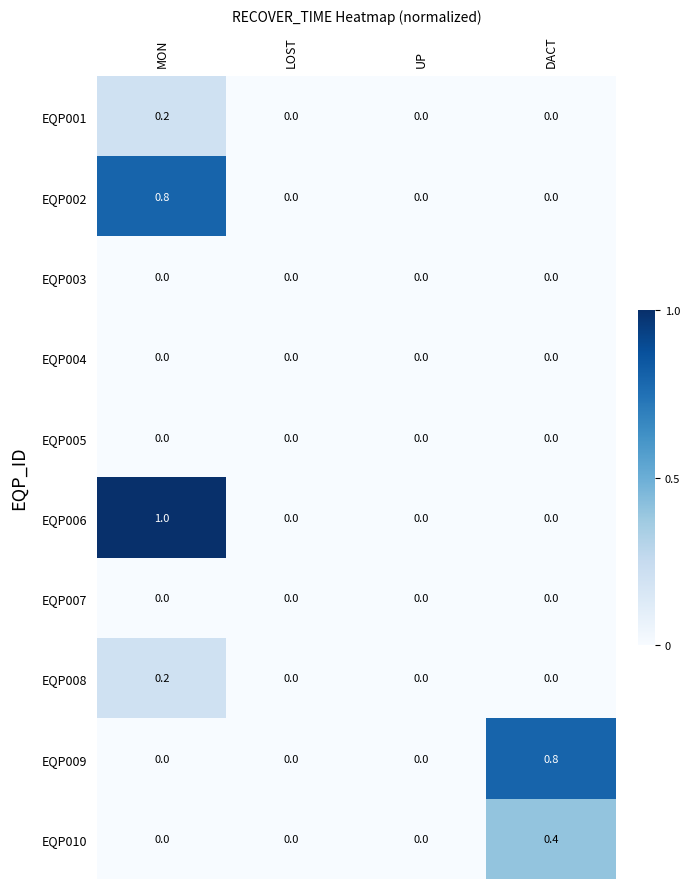

Is the value of EQP006 at DACT greater than the value of EQP009 at DACT?

No